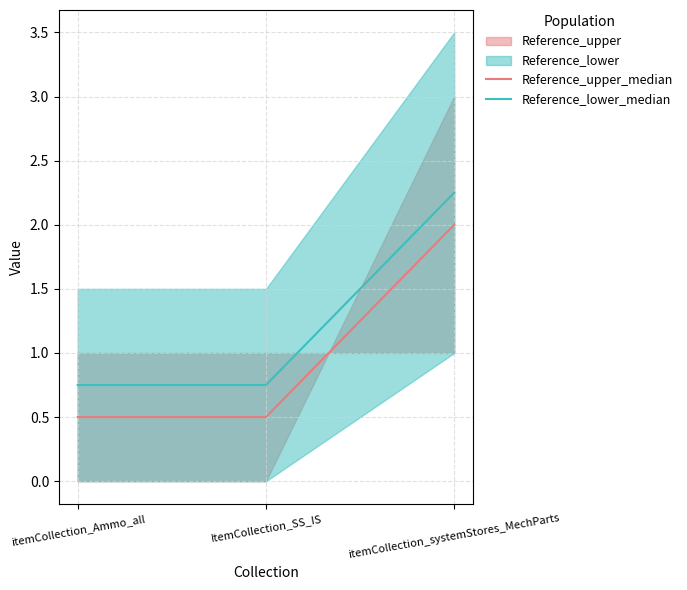

What is the value of the Reference_lower_median point at the 1st from the left?

0.8